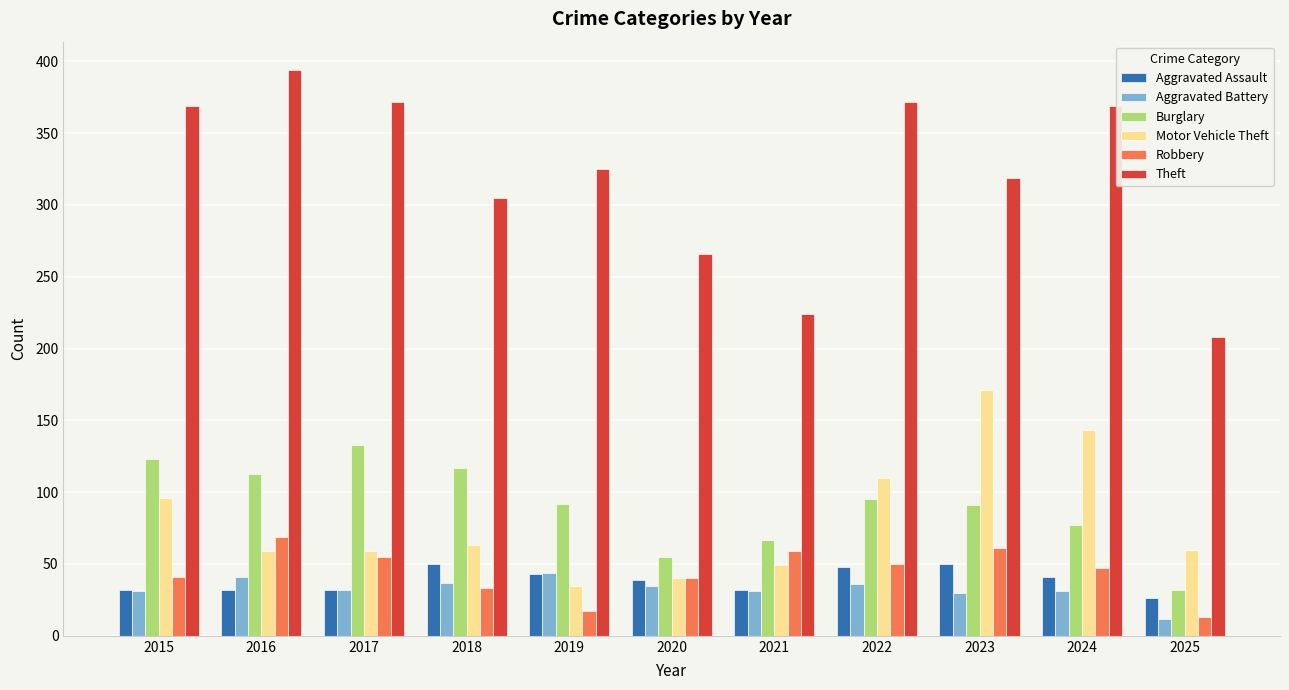

List the series in order of their peak value, highest first.

Theft, Motor Vehicle Theft, Burglary, Robbery, Aggravated Assault, Aggravated Battery